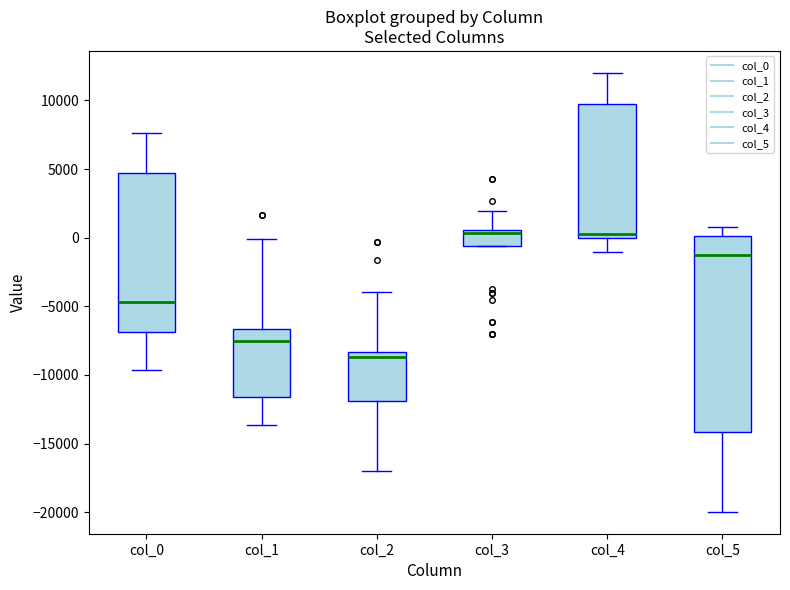

Where is the lower edge of the box for col_3 on the y-axis? The values are not printed on the chart, so give them approximately, as read against the axis.

-500